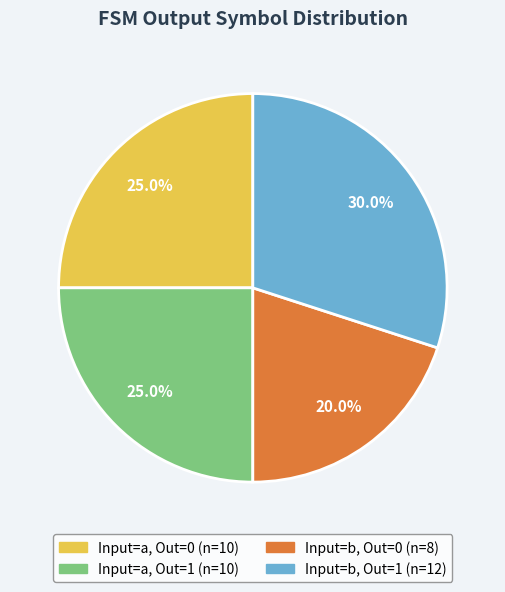

Is there a majority slice in this chart?

No